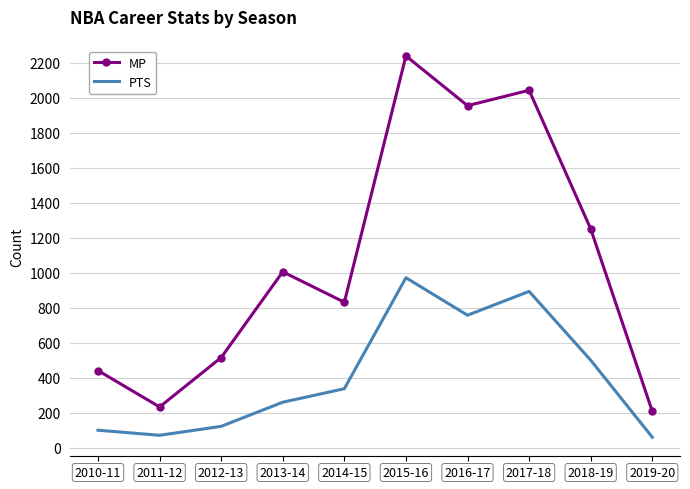

True or false: MP and PTS cross at least once.

False